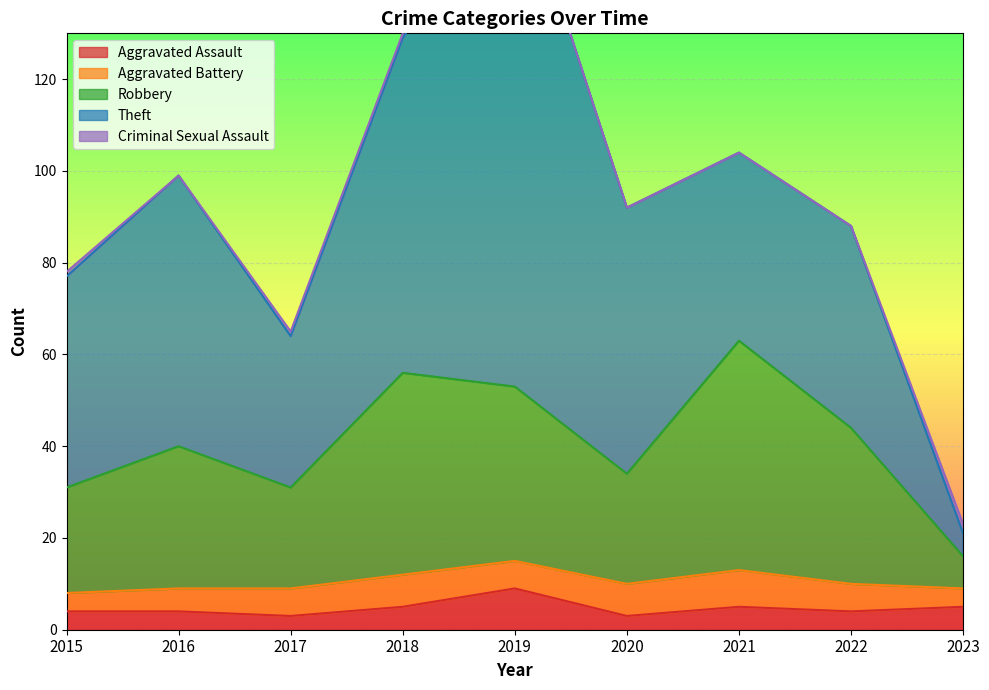

At which label does Robbery first exceed 31?

2018